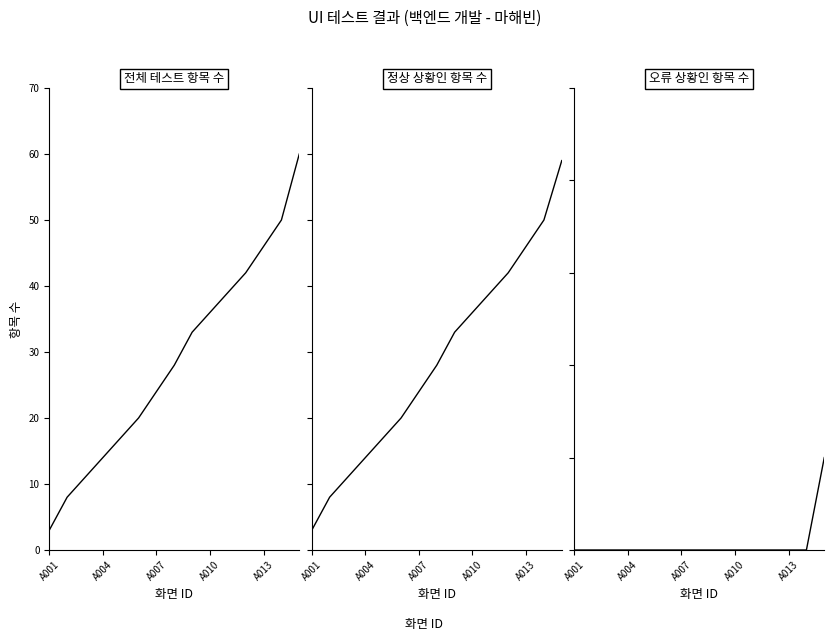

What is the greatest value displayed?

60